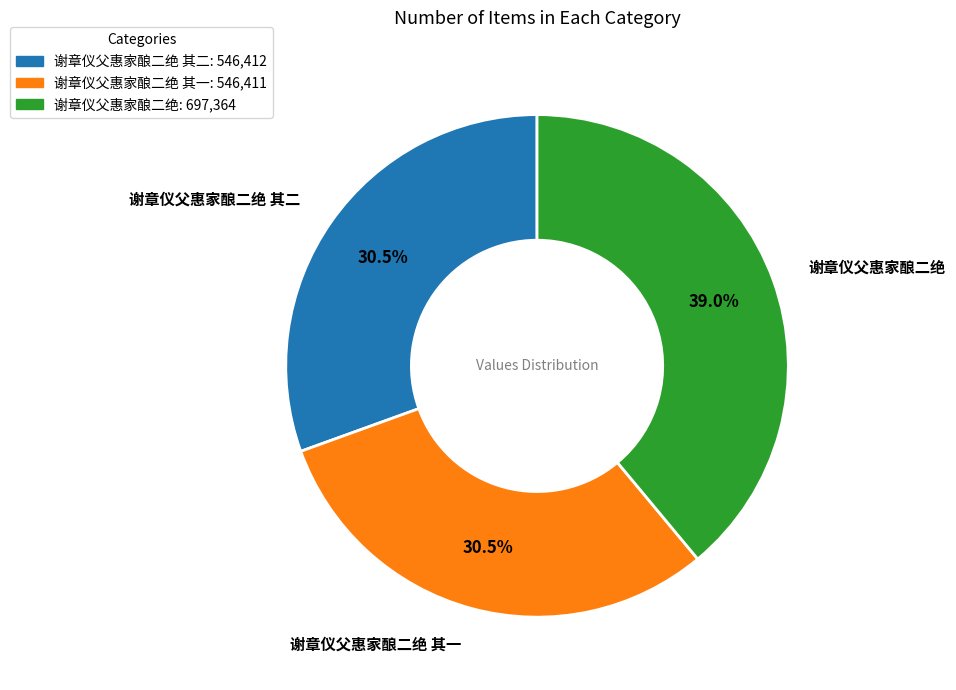

To the nearest percent, what is the difference between the largest and smallest slice percentages?

8%